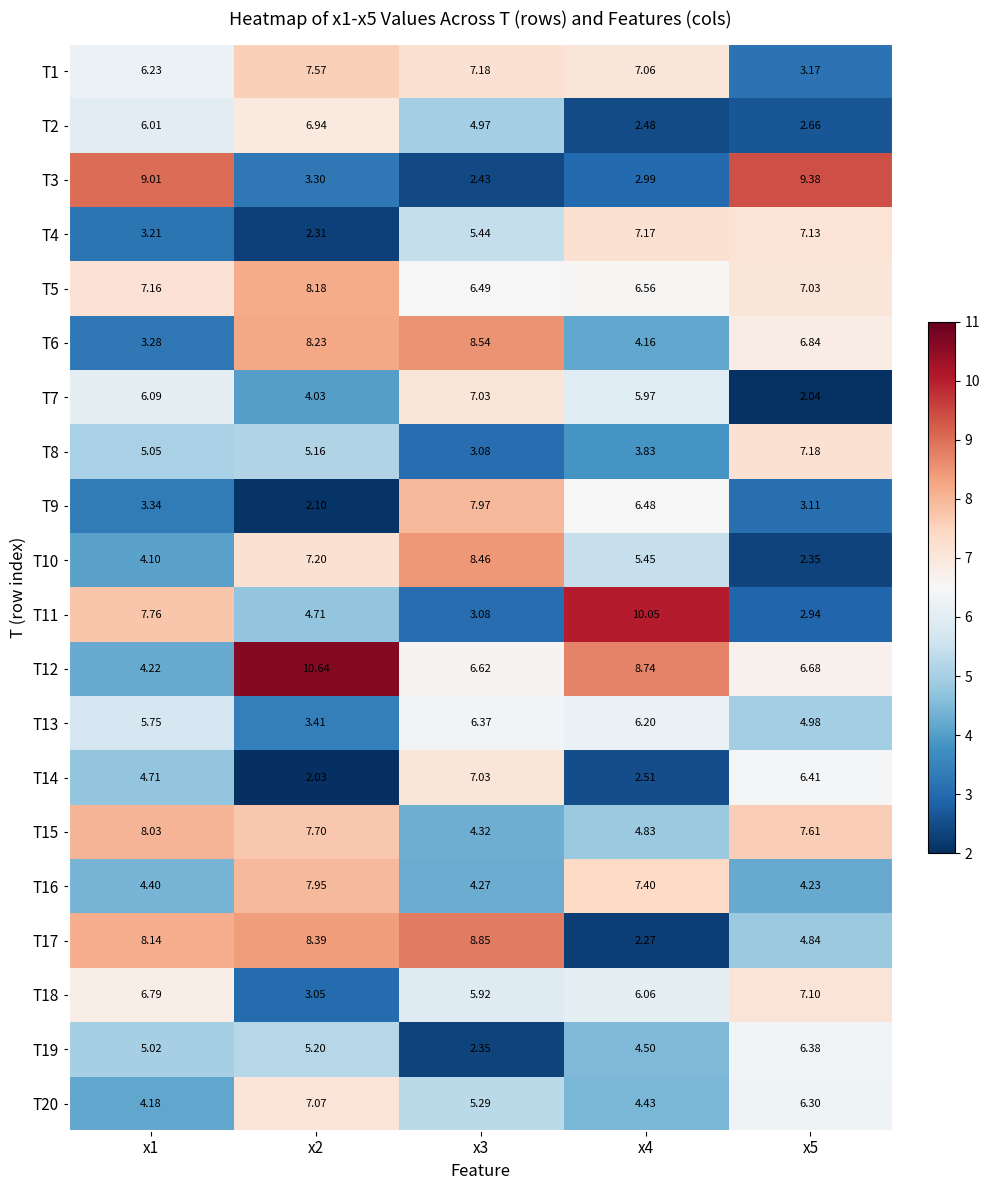

How many categories are shown in the chart?

5